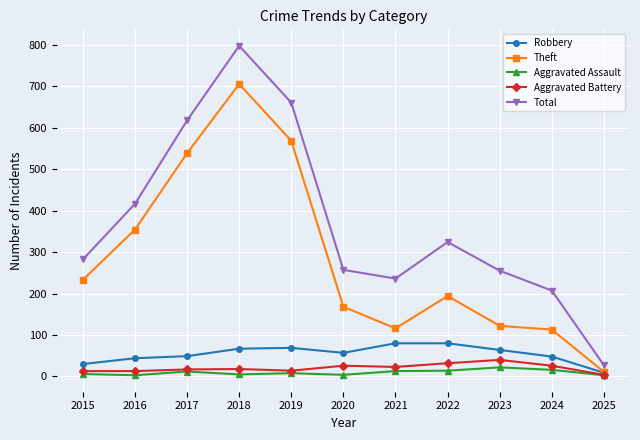

List the series in order of their peak value, lowest first.

Aggravated Assault, Aggravated Battery, Robbery, Theft, Total